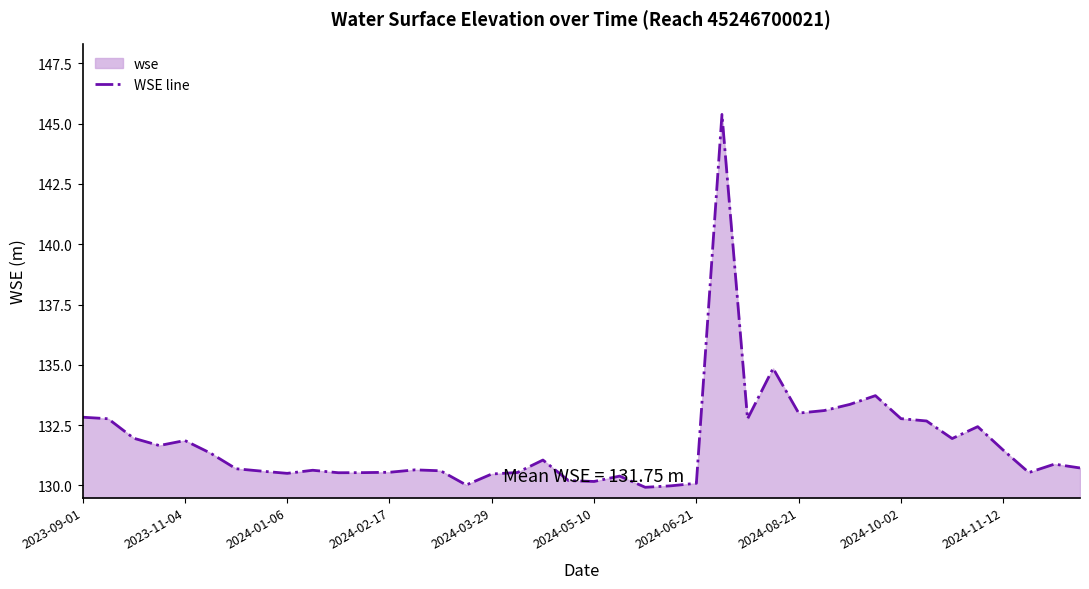

What is the maximum value shown in the chart?

145.4